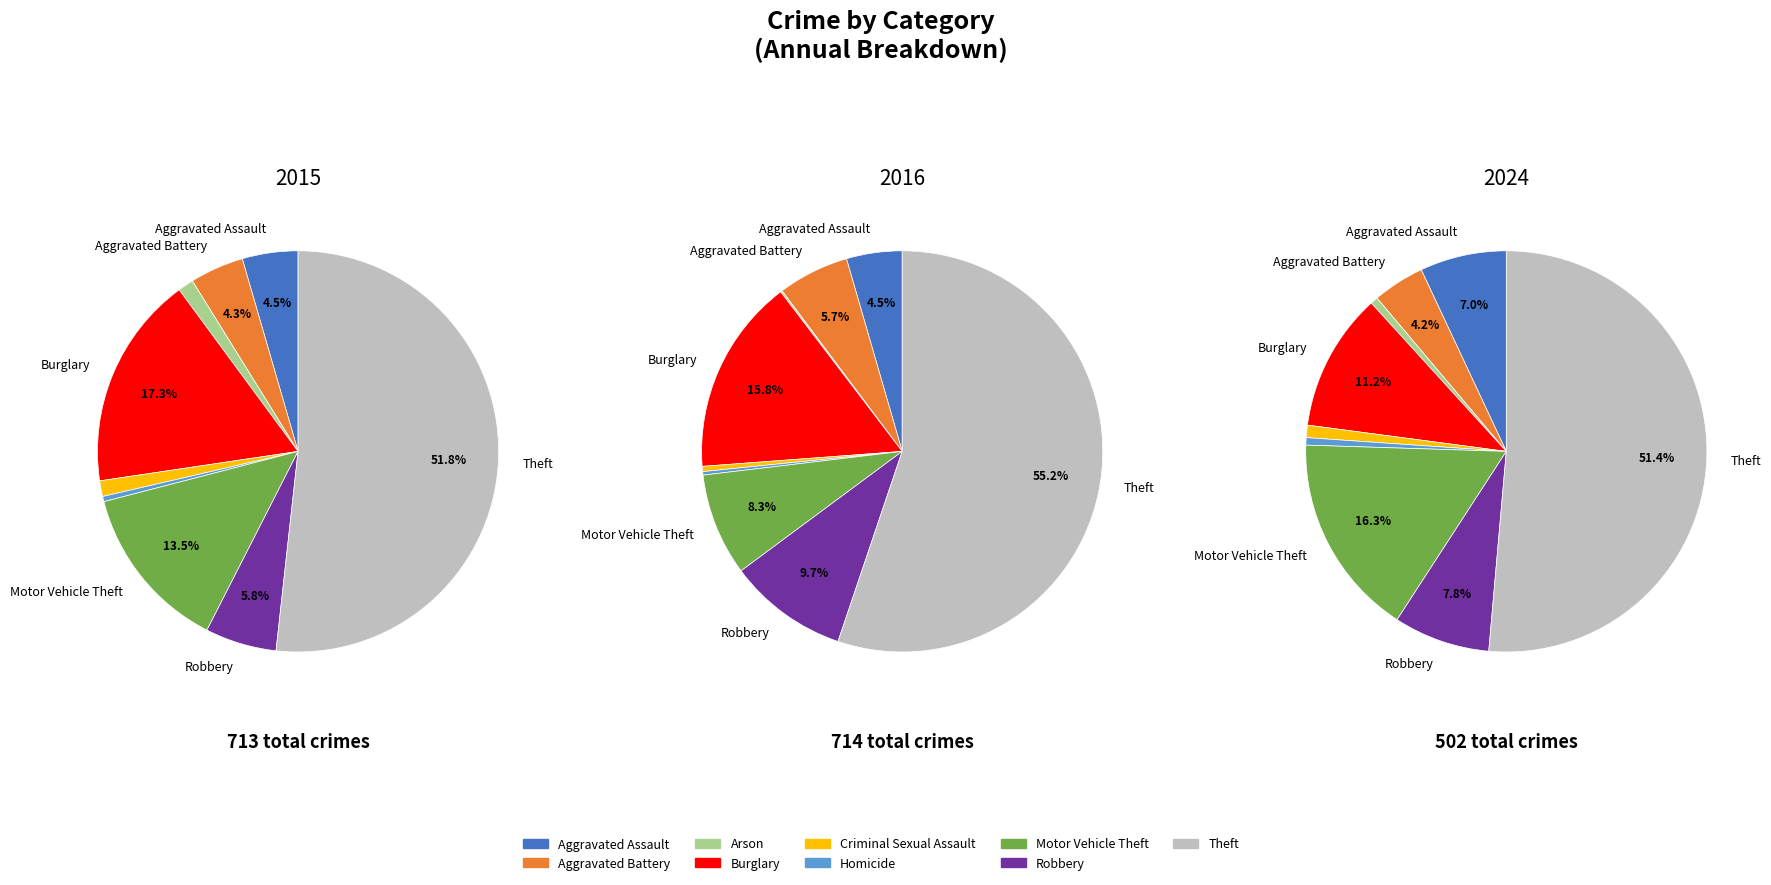

To the nearest percent, what is the difference between the largest and smallest slice percentages?

51%